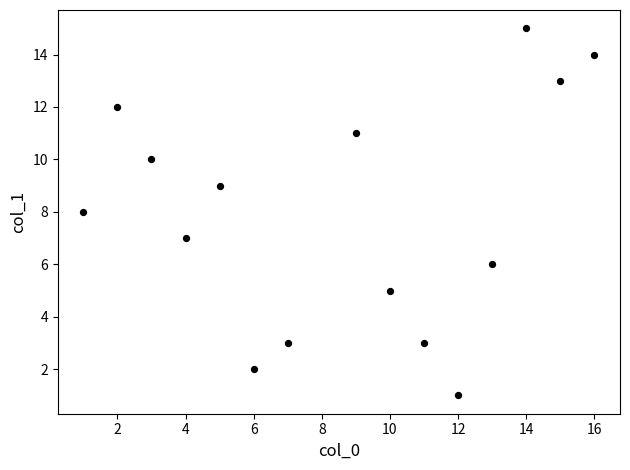

What is the range of Y values (max minus min)?

14